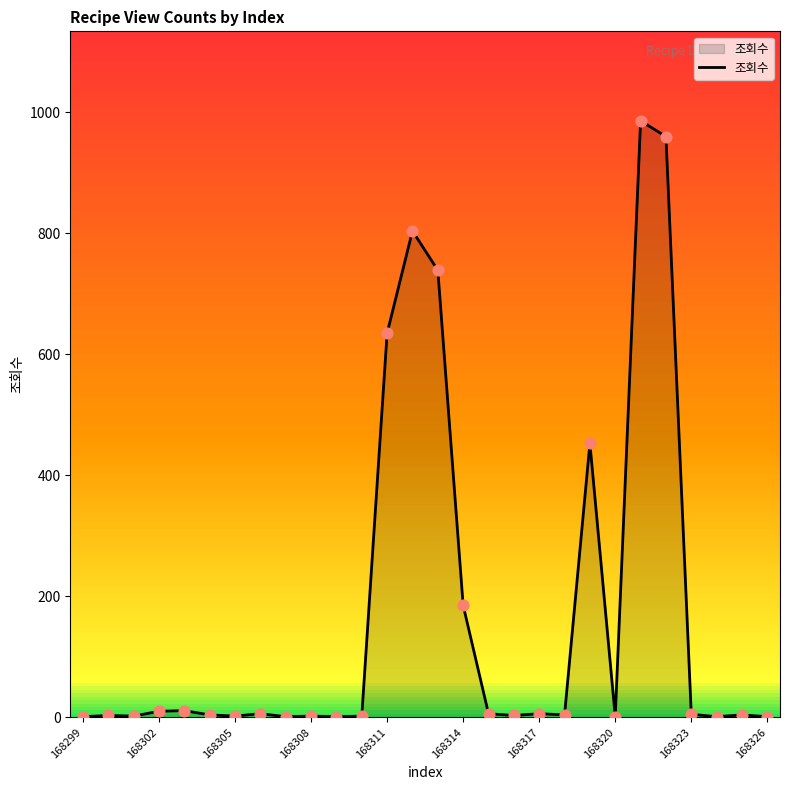

What is the highest value of the 조회수 series?

986